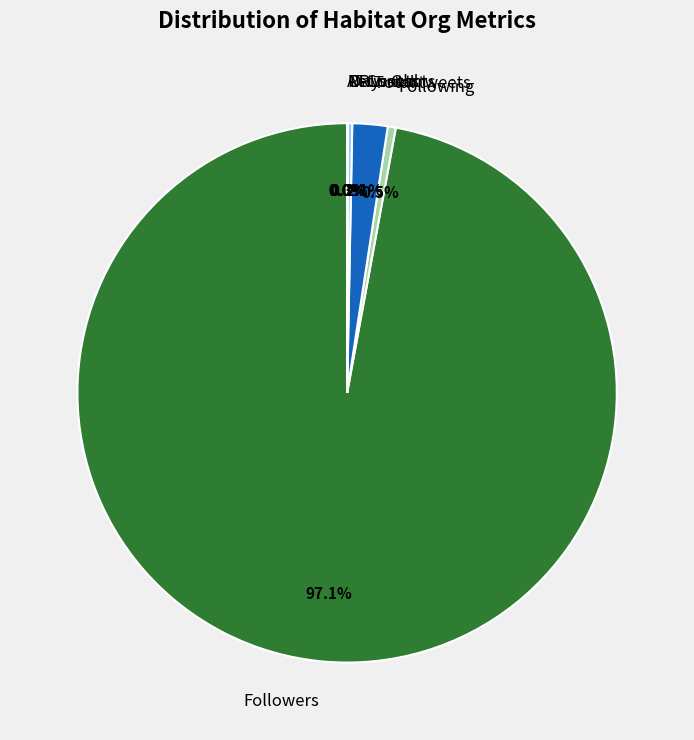

Is there a majority slice in this chart?

Yes